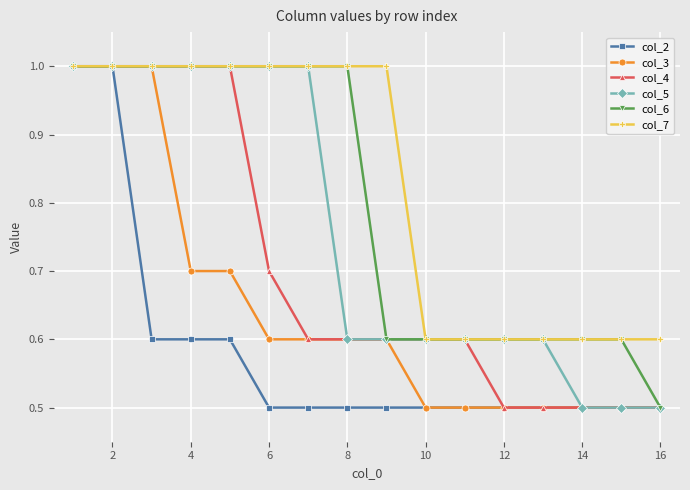

What is the value of the col_2 point at the 3rd from the left?

0.6